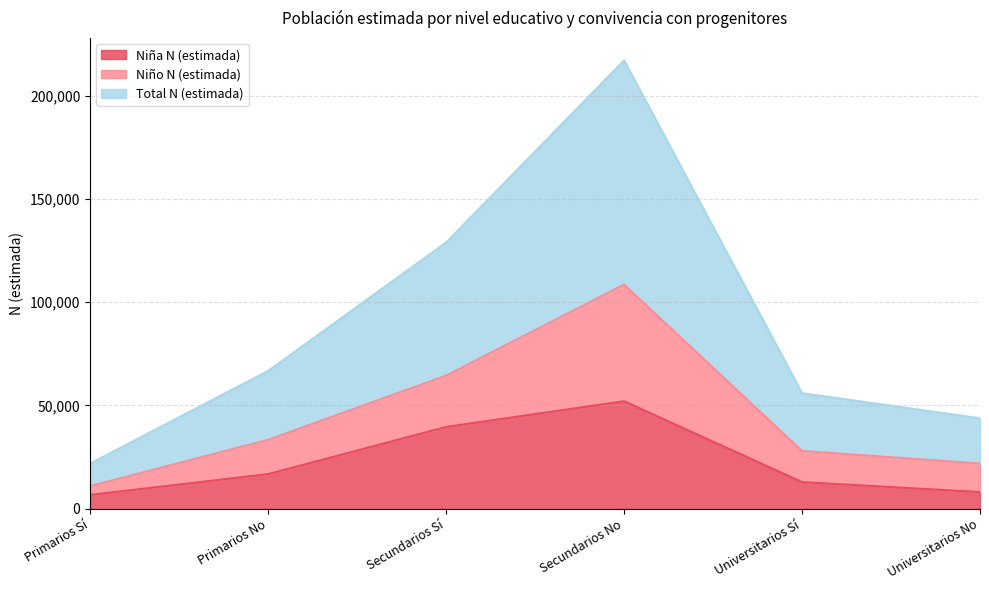

True or false: Niña N (estimada) and Total N (estimada) cross at least once.

False